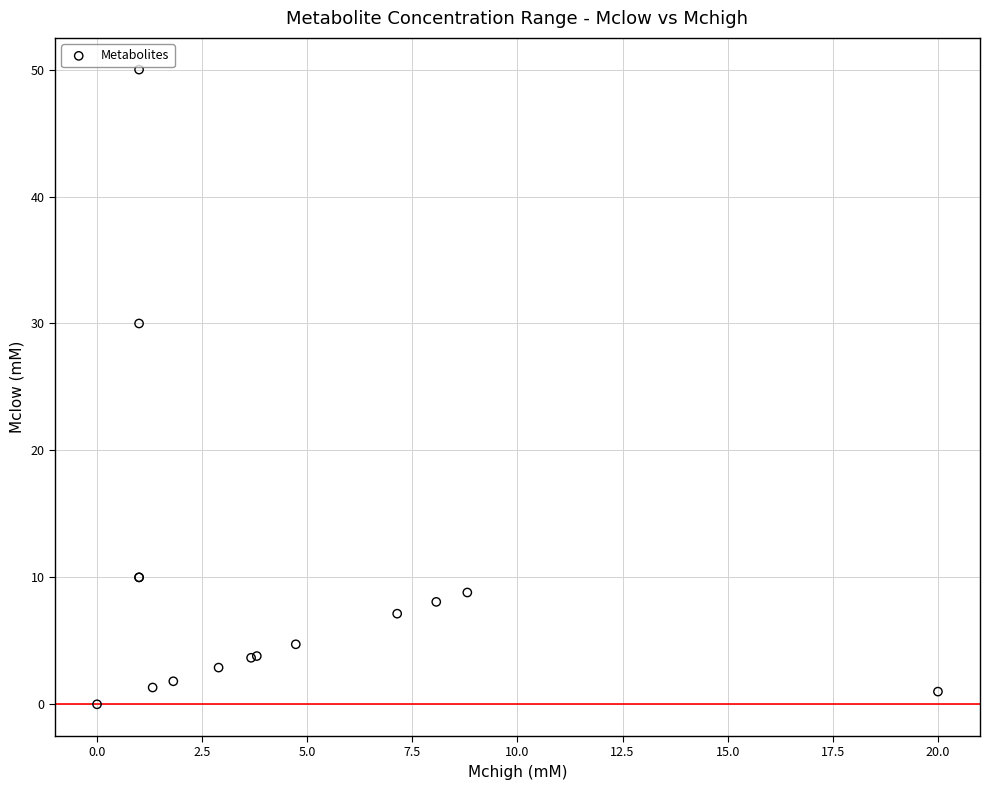

What Y value in the scatter plot is closest to 25?

30.0